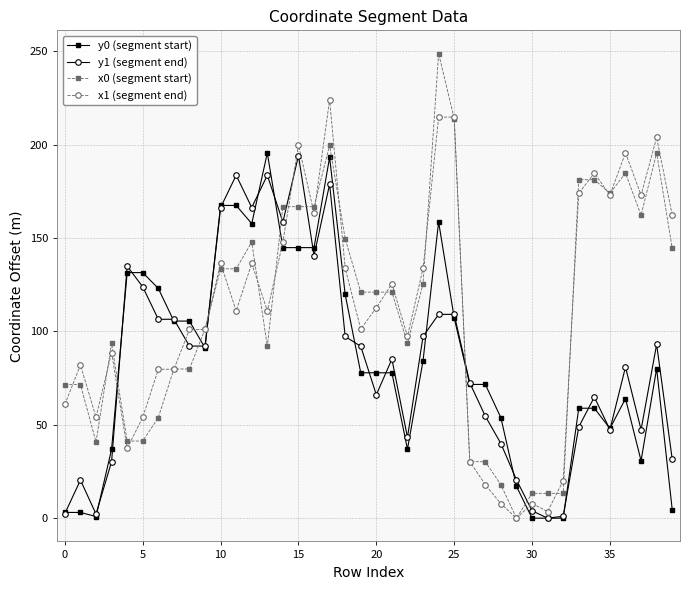

Which series has the widest spread of values?

x0 (segment start)